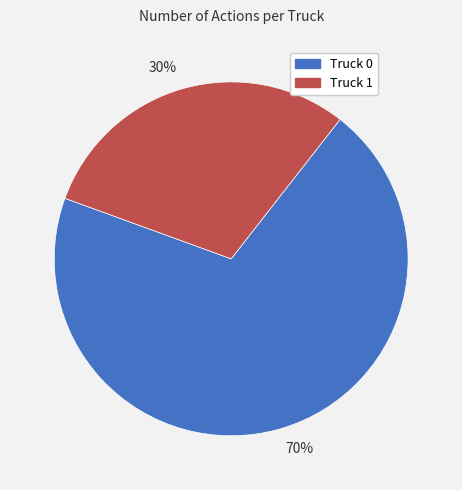

To the nearest percent, what portion does Truck 1 represent?

30%